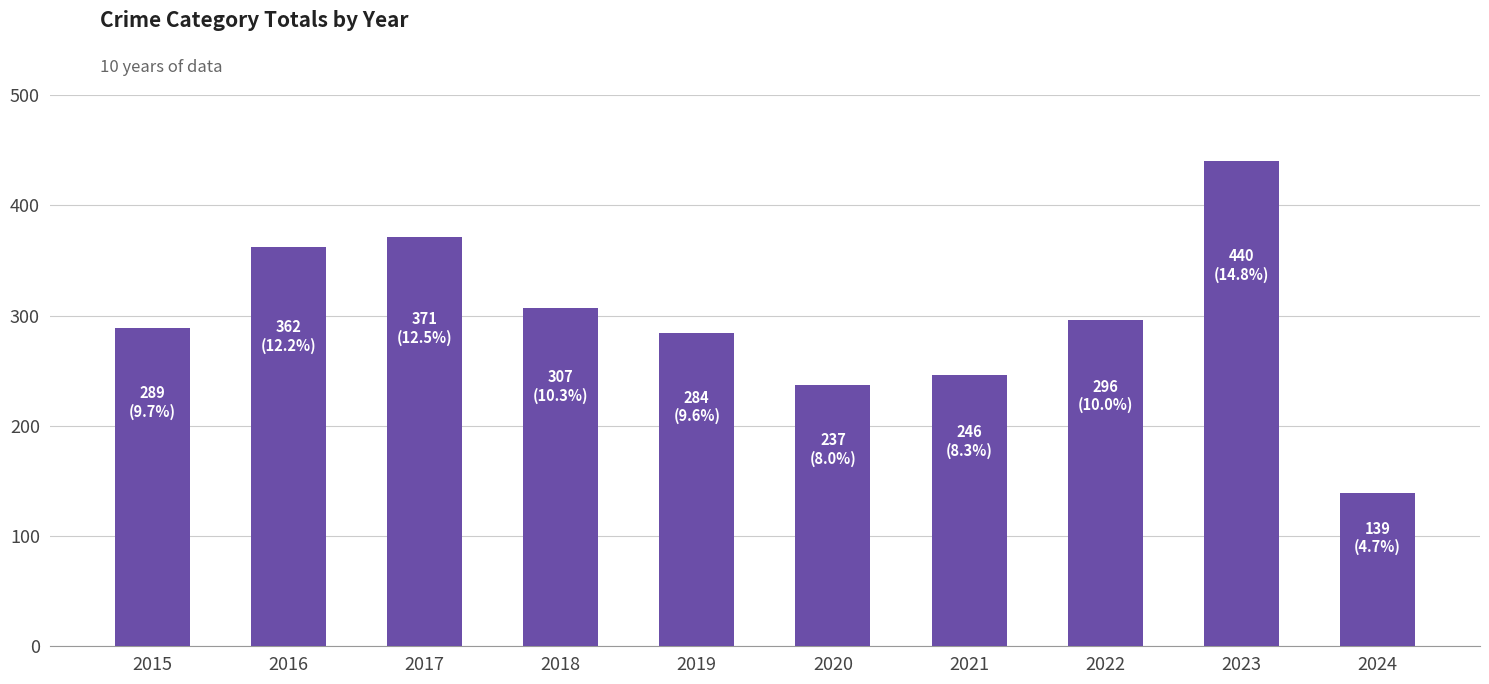

Are the bars horizontal?

No